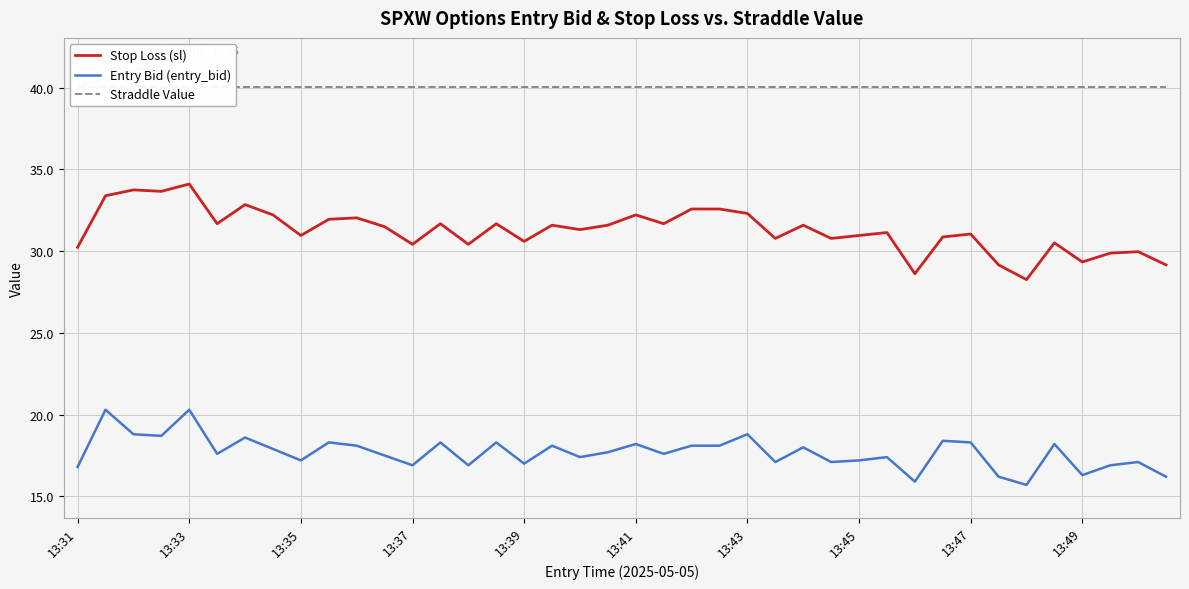

What value does the Straddle Value series have at 34?

40.0